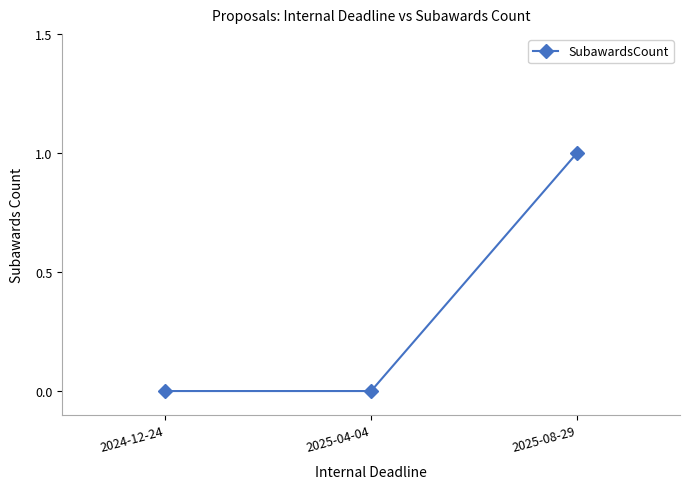

Reading left to right, extract all data points from this chart.

0	0	1